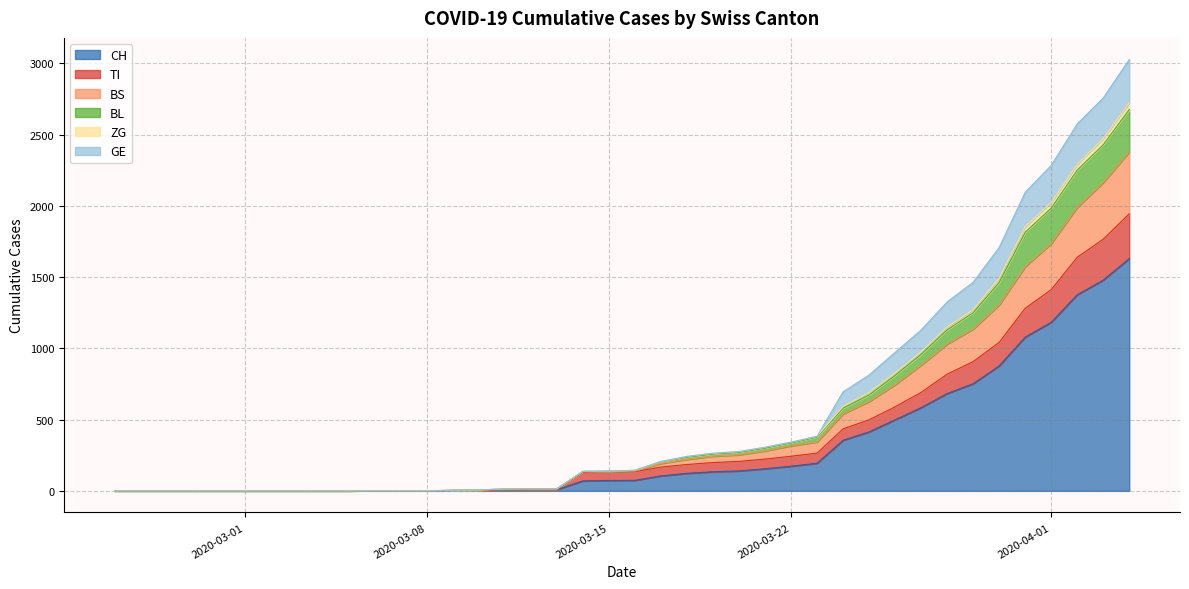

What is the maximum value for CH?

1630